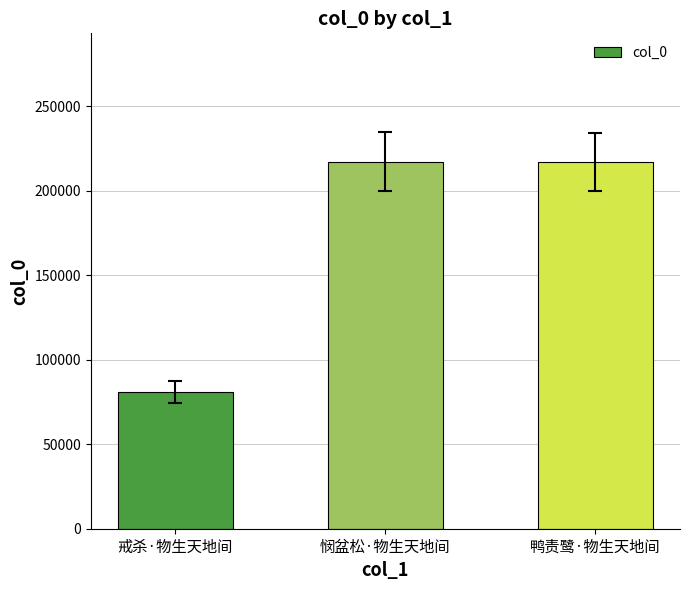

Which category has the lowest value across all series?

戒杀·物生天地间